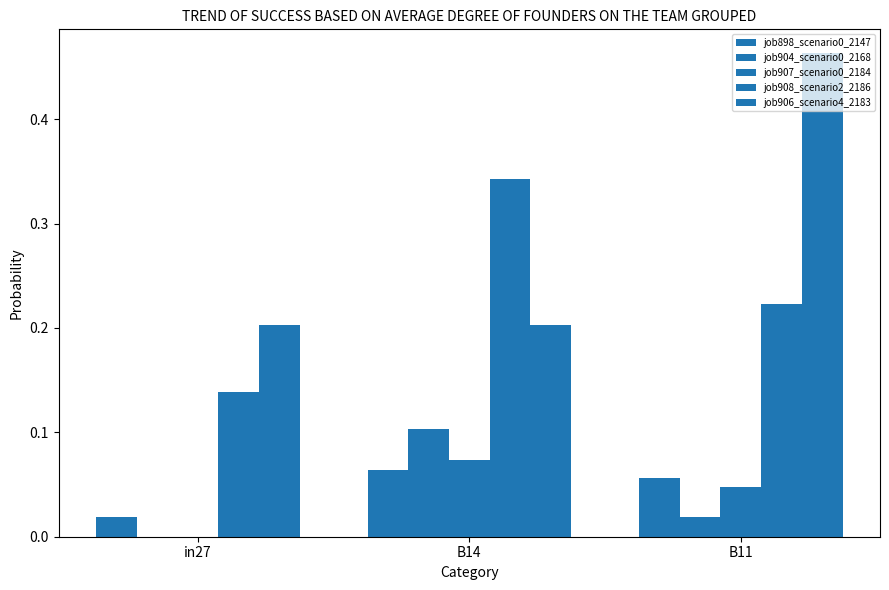

Between B14 and B11, which is larger?

B14